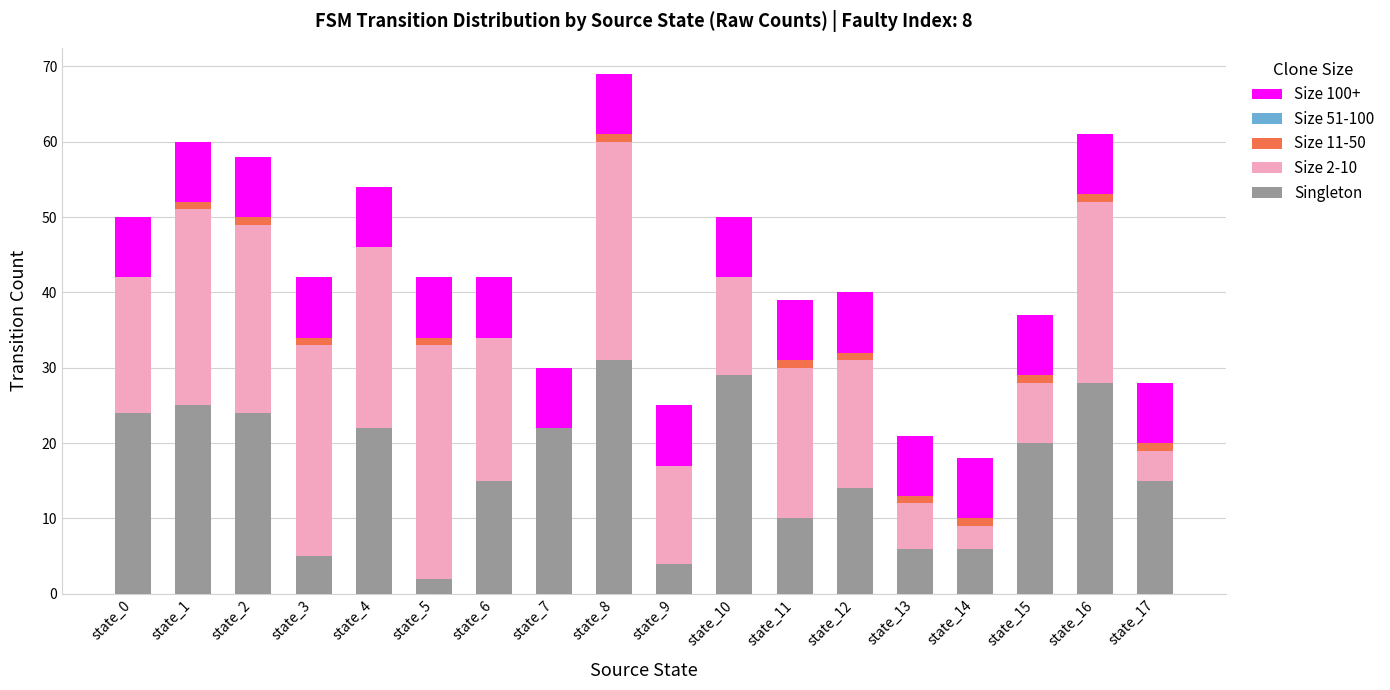

Is it true that Singleton equals 22 at state_7?

True